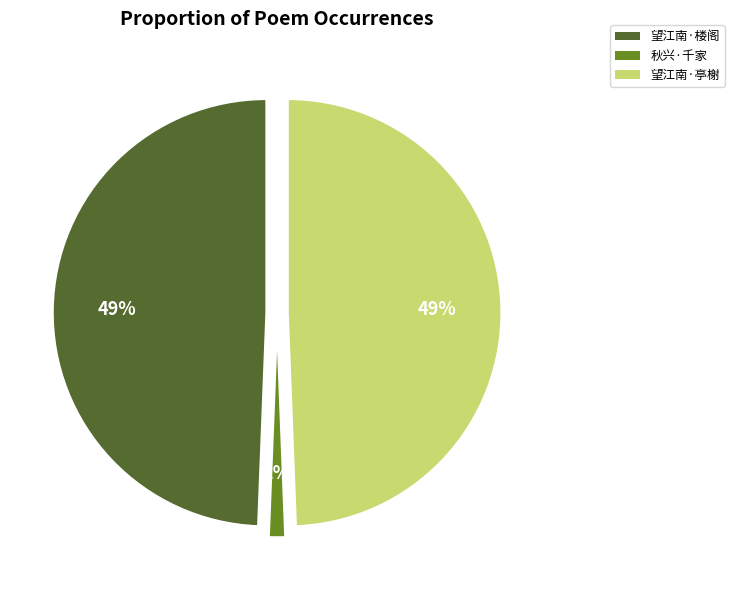

How many slices are in this pie chart?

3